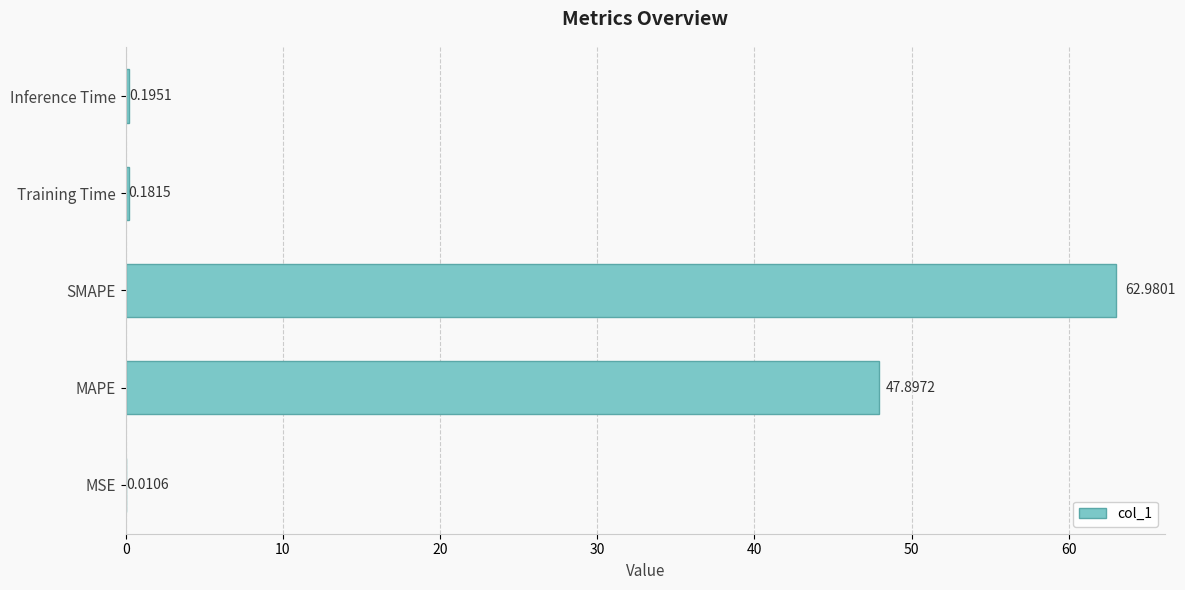

Which label corresponds to the largest value in the chart?

SMAPE